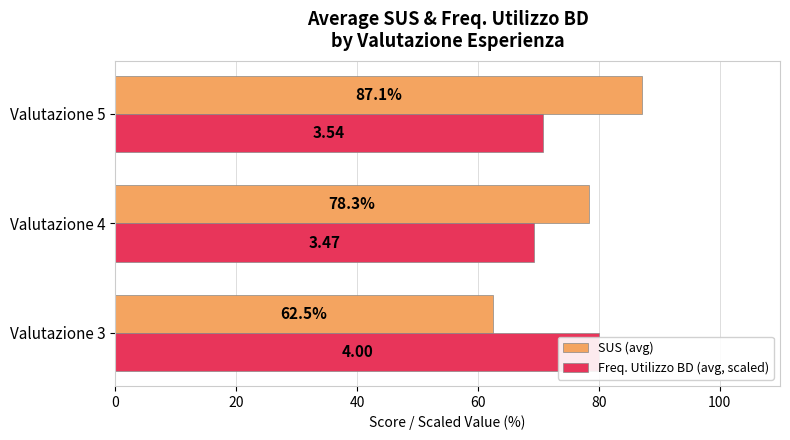

What is the smallest value displayed?

62.5